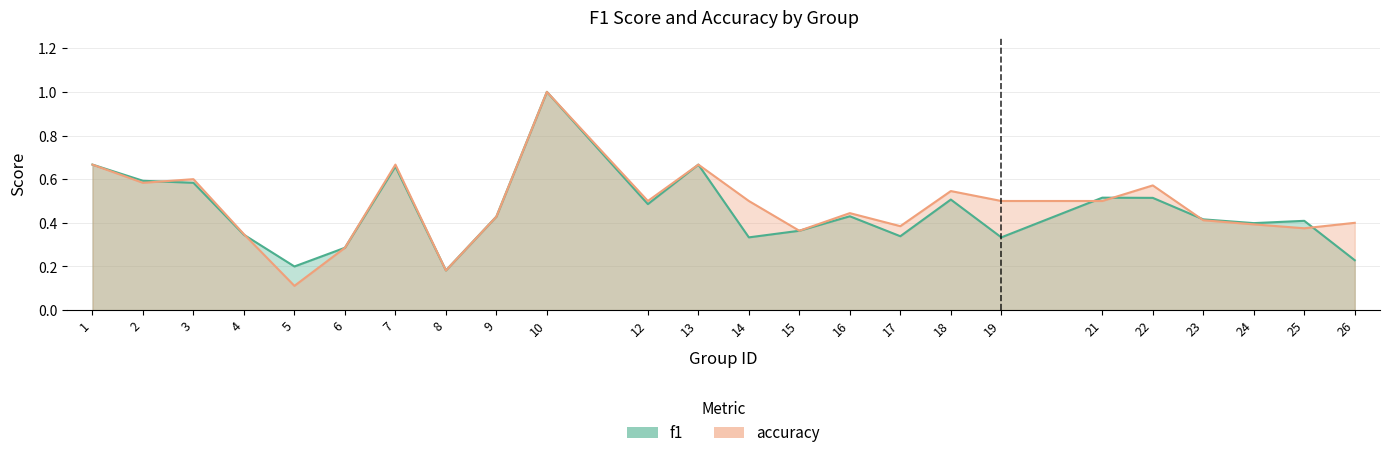

How many interior local valleys does the f1 series have?

7